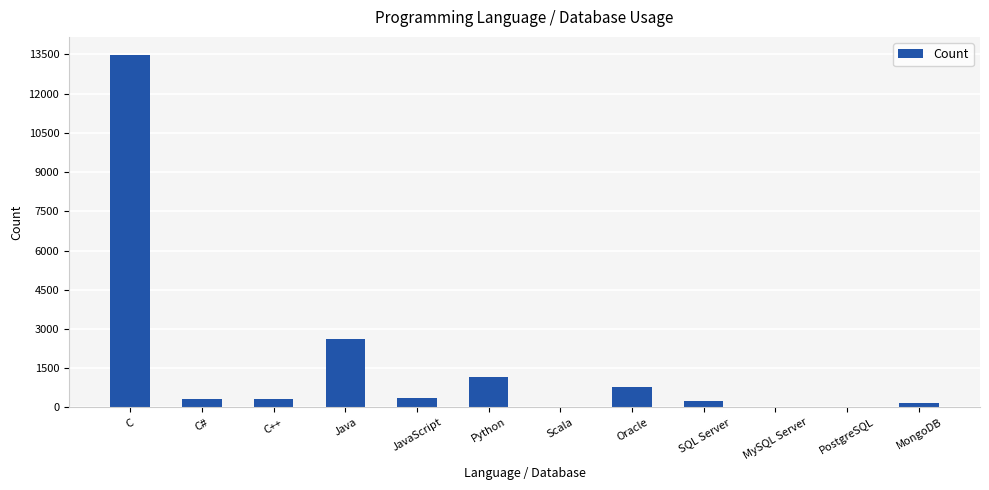

Where is the data nearest to the value 6749?

Java